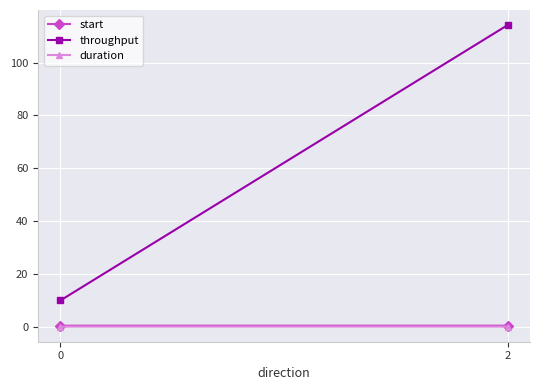

What is the difference between the highest and lowest values at 2?

114.2